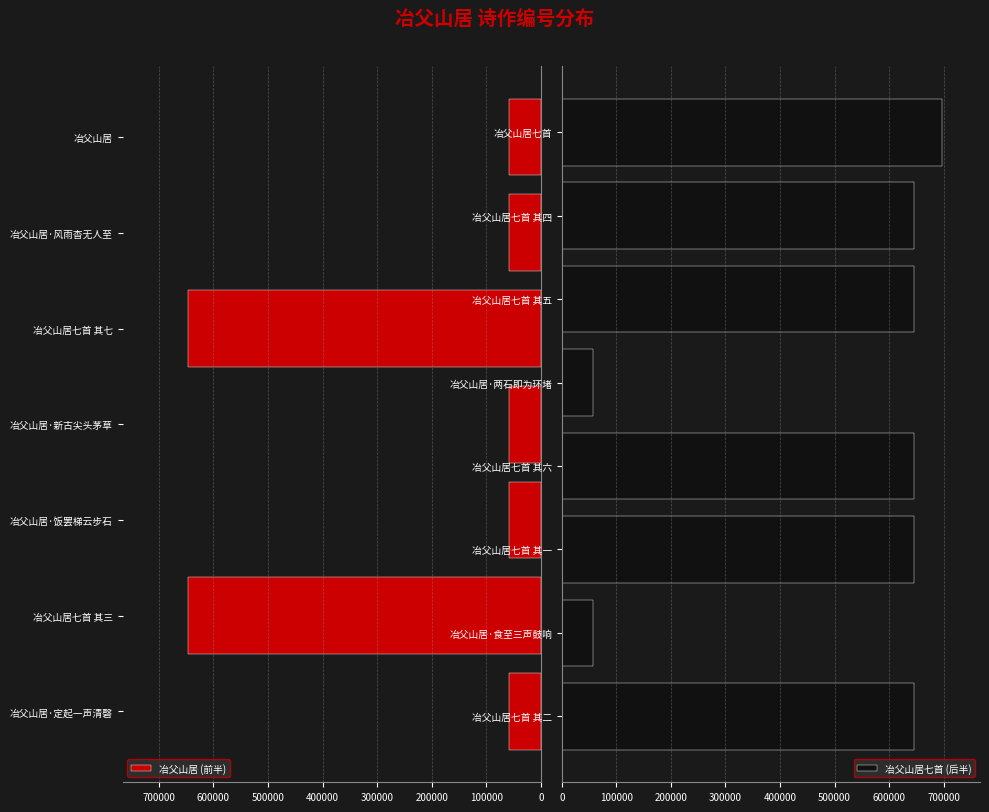

Where is 冶父山居 (前半) nearest to the value 352271?

冶父山居·定起一声清磬